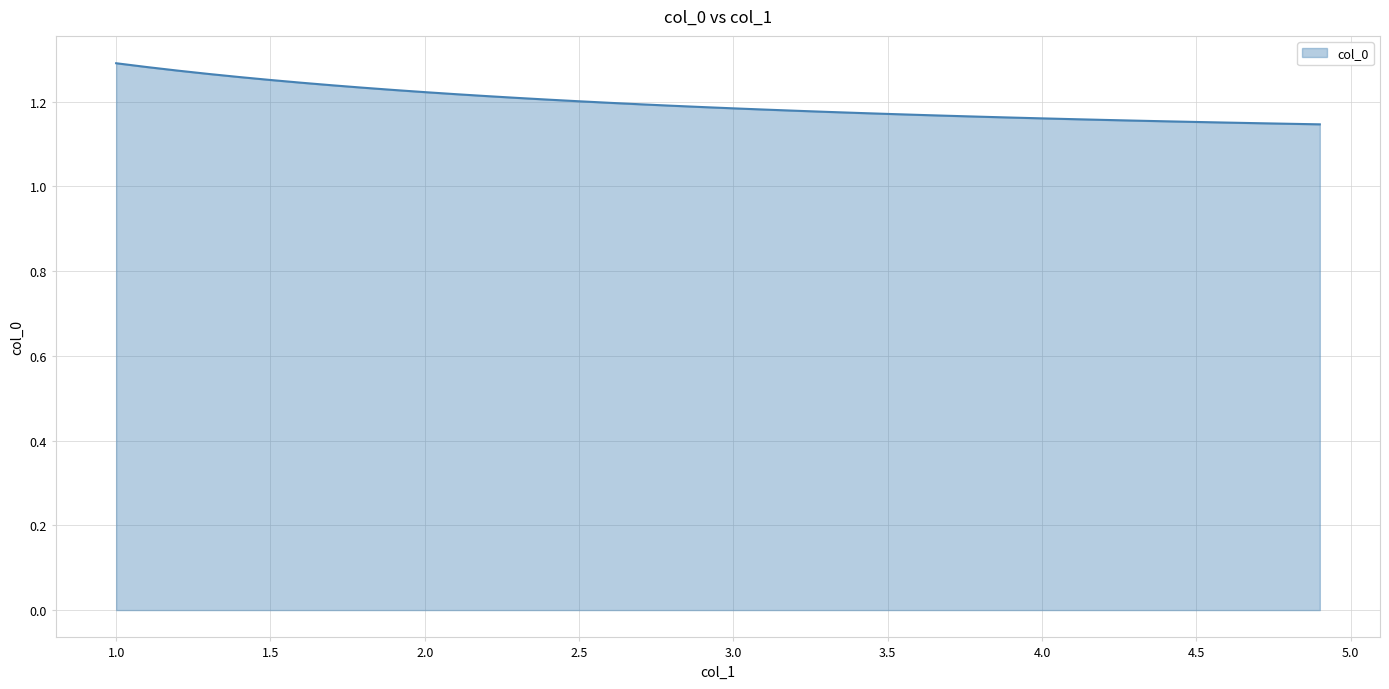

Reading left to right, list all the values displayed in this chart.

1.0=1.3	1.1=1.3	1.2=1.3	1.3=1.3	1.4=1.3	1.5=1.3	1.6=1.2	1.7=1.2	1.8=1.2	1.9=1.2	2.0=1.2	2.1=1.2	2.2=1.2	2.3=1.2	2.4=1.2	2.5=1.2	2.6=1.2	2.7=1.2	2.8=1.2	2.9=1.2	3.0=1.2	3.1=1.2	3.2=1.2	3.3=1.2	3.4=1.2	3.5=1.2	3.6=1.2	3.7=1.2	3.8=1.2	3.9=1.2	4.0=1.2	4.1=1.2	4.2=1.2	4.3=1.2	4.4=1.2	4.5=1.2	4.6=1.2	4.7=1.1	4.8=1.1	4.9=1.1